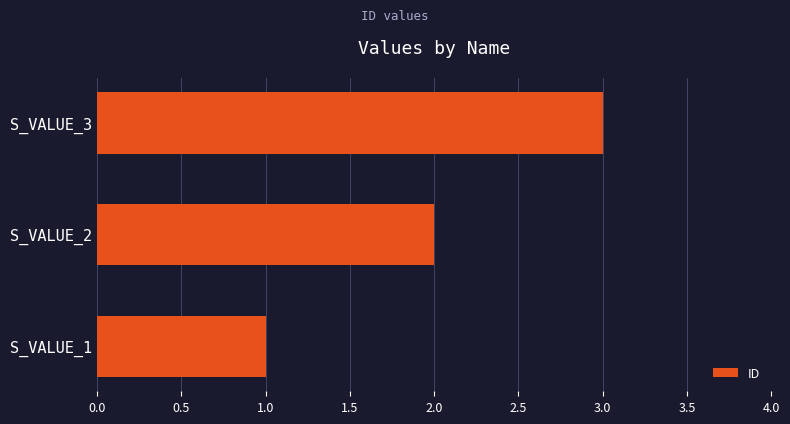

What is the average value?

2